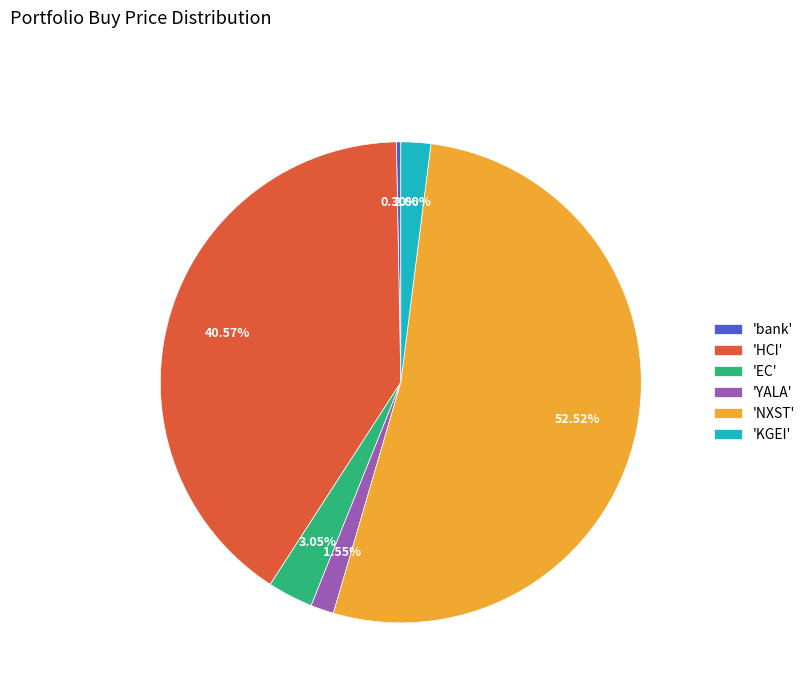

Which has a higher value, 'bank' or 'HCI'?

'HCI'